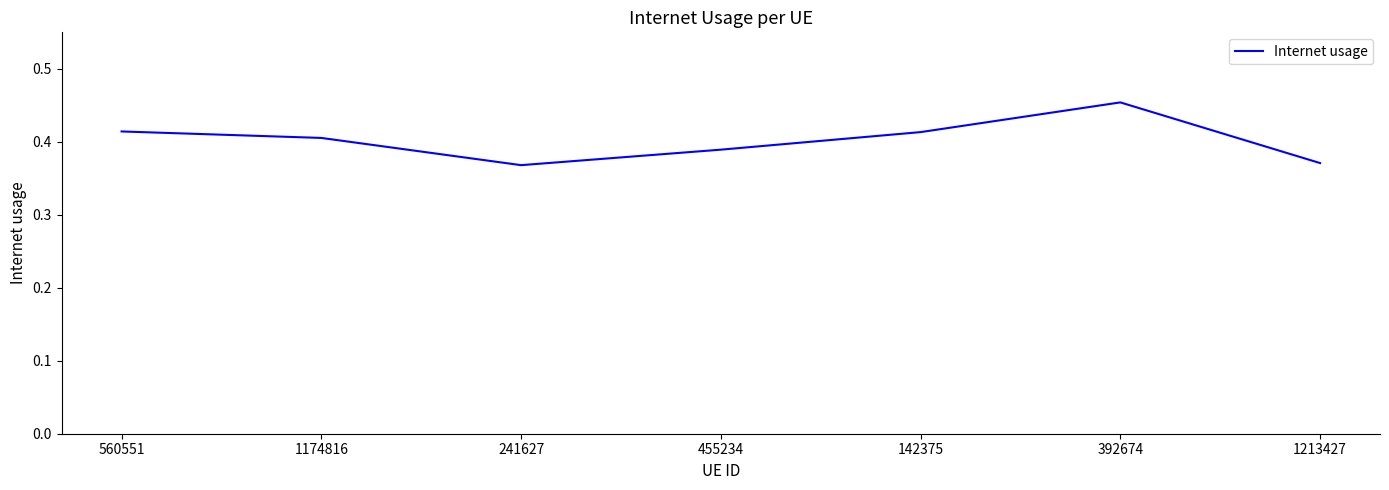

How many lines are shown in the chart?

1